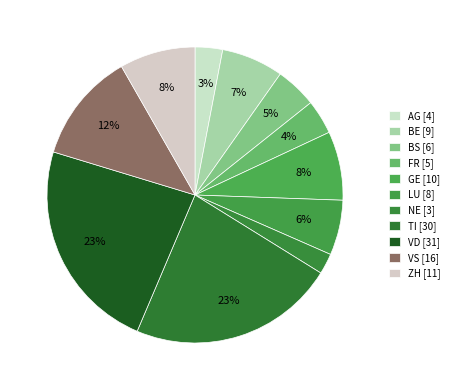

Approximately how many times larger is the value at LU compared to BE?

0.9